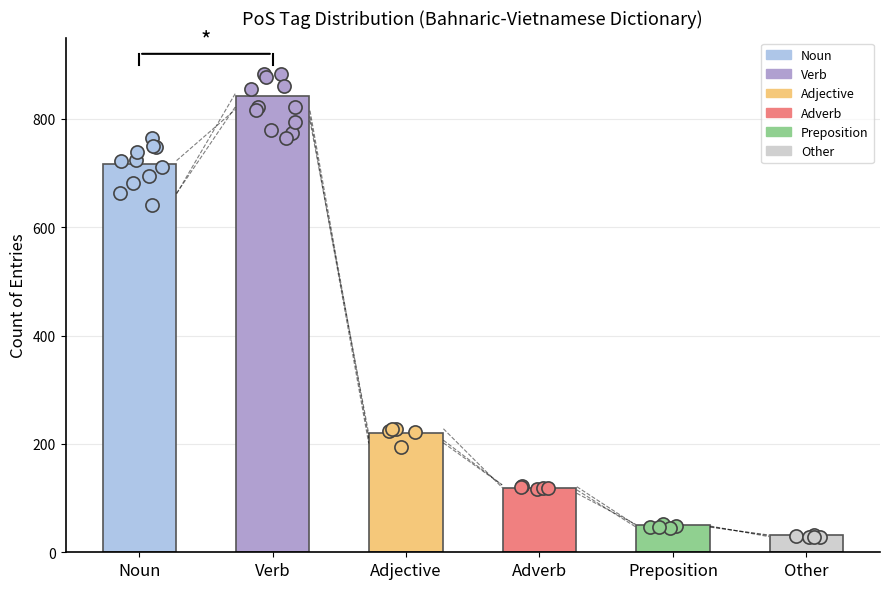

What is the change in value from Verb to Adverb?

-724